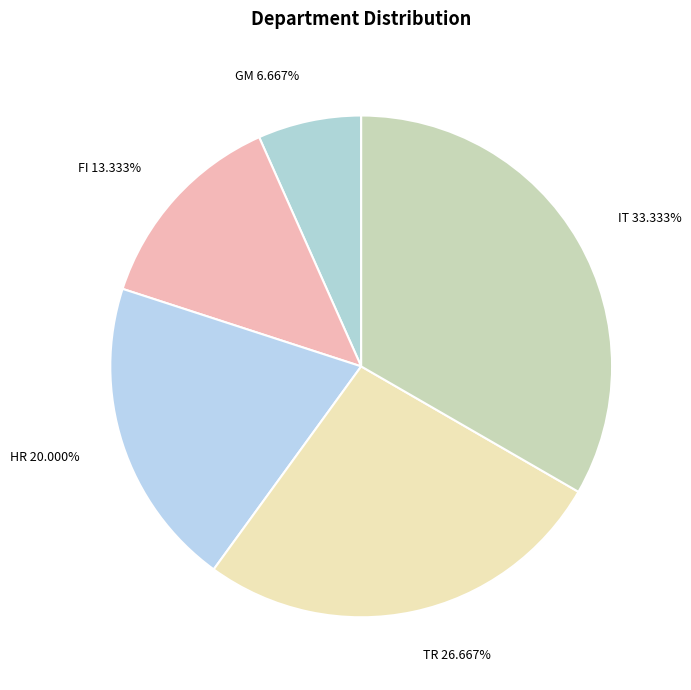

The IT slice represents 33% of the pie. True or false?

True